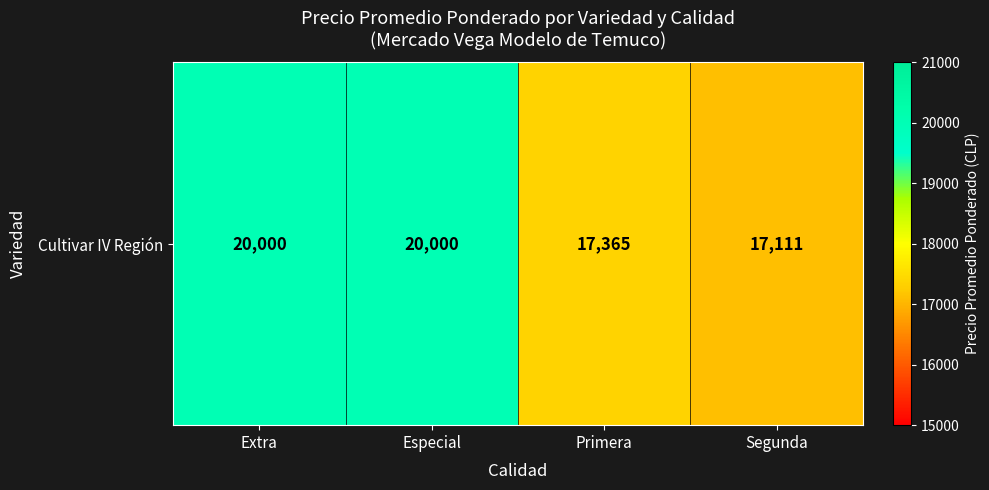

Which has a higher value, Primera or Especial?

Especial